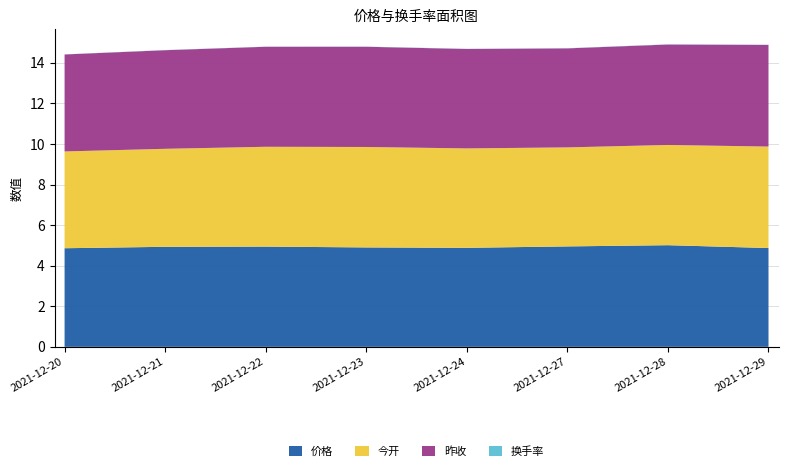

Reading left to right, list all the values displayed in this chart.

价格: 2021-12-20=4.9	2021-12-21=4.9	2021-12-22=4.9	2021-12-23=4.9	2021-12-24=4.9	2021-12-27=5.0	2021-12-28=5.0	2021-12-29=4.9
今开: 2021-12-20=4.8	2021-12-21=4.8	2021-12-22=4.9	2021-12-23=5.0	2021-12-24=4.9	2021-12-27=4.9	2021-12-28=4.9	2021-12-29=5.0
昨收: 2021-12-20=4.8	2021-12-21=4.9	2021-12-22=4.9	2021-12-23=4.9	2021-12-24=4.9	2021-12-27=4.9	2021-12-28=5.0	2021-12-29=5.0
换手率: 2021-12-20=0.0	2021-12-21=0.0	2021-12-22=0.0	2021-12-23=0.0	2021-12-24=0.0	2021-12-27=0.0	2021-12-28=0.0	2021-12-29=0.0